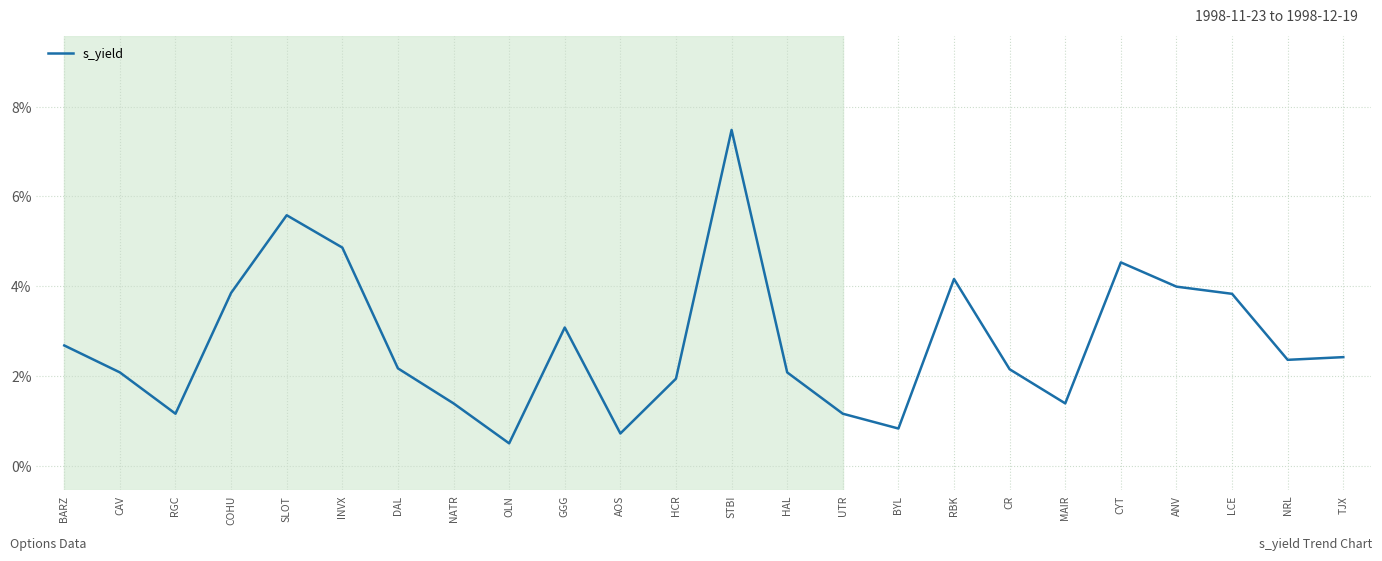

What is the difference between the second highest and second lowest values?

4.9